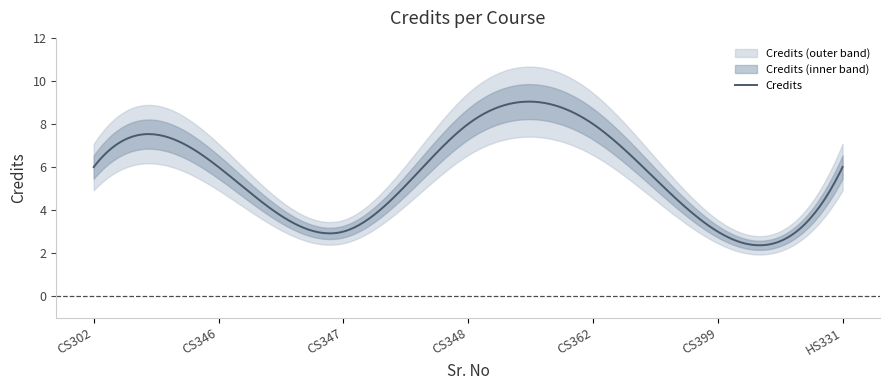

How many values are between 3 and 8?

7